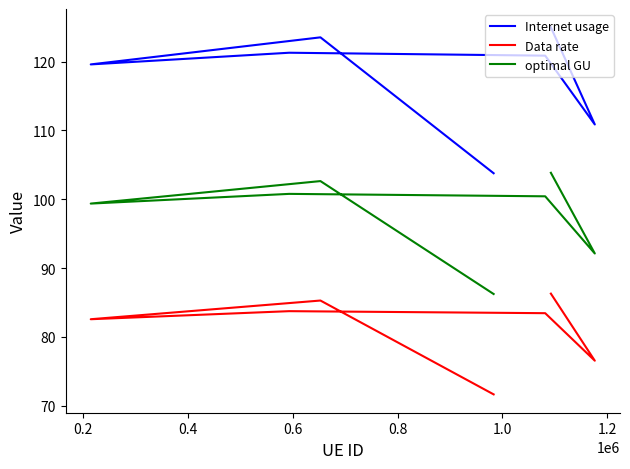

Which series has the largest range (max minus min)?

Internet usage